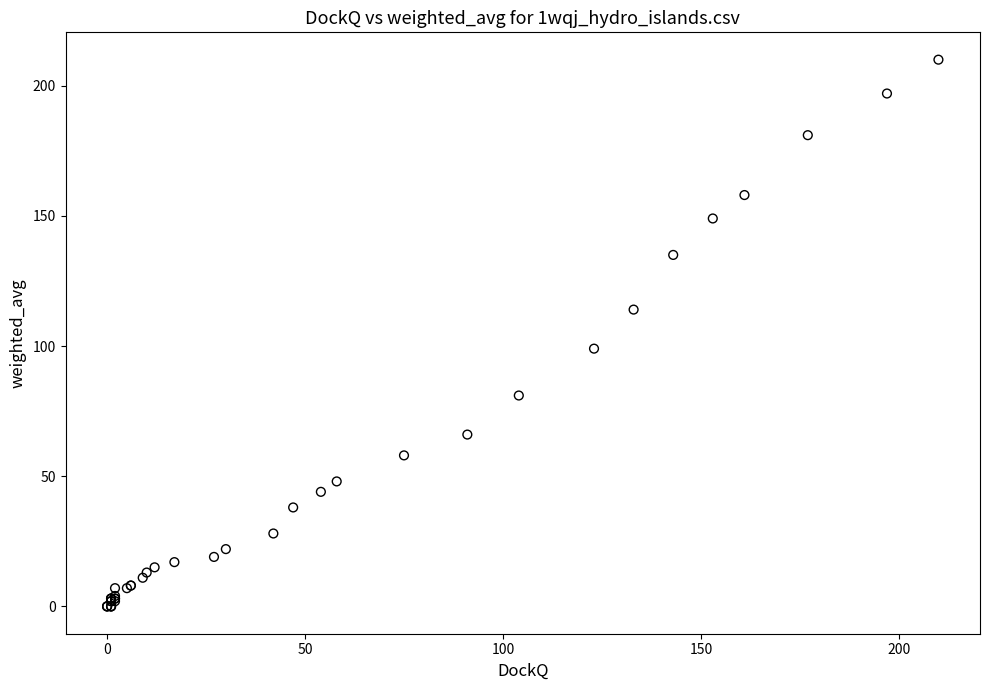

What Y value in the scatter plot is closest to 105?

99